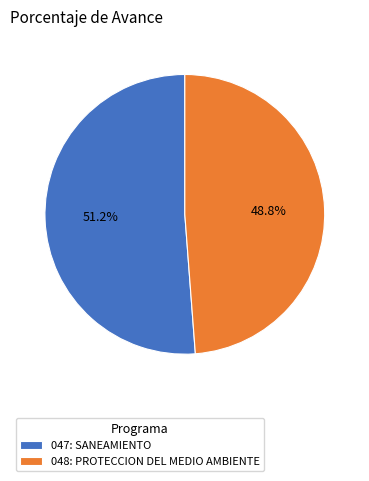

Which slice is the largest?

047: SANEAMIENTO